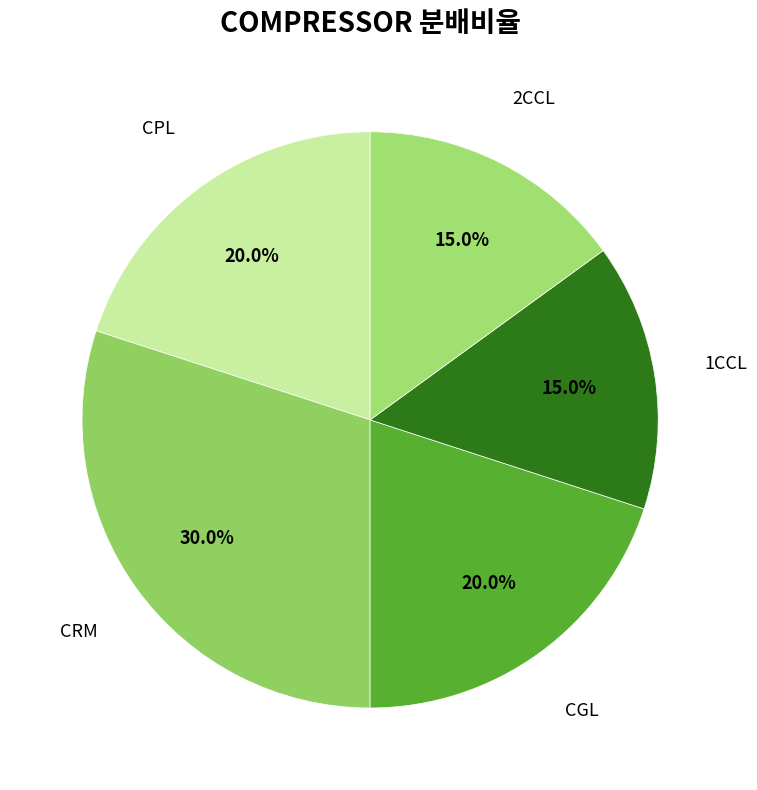

Does any single category account for the majority?

No